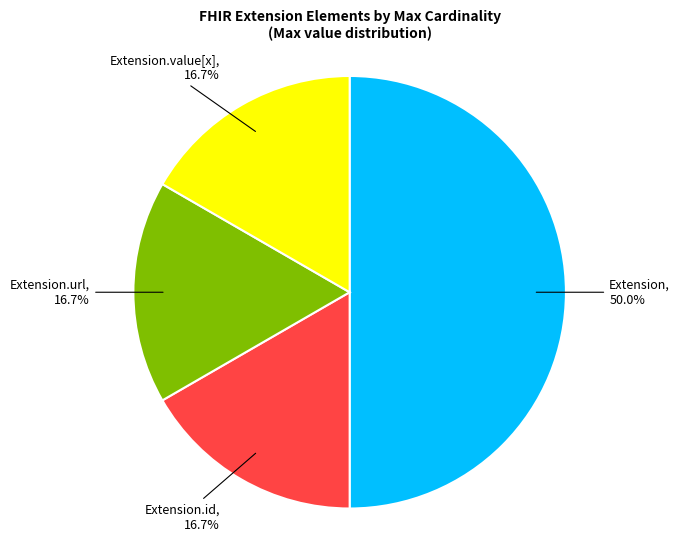

Is Extension.url the majority of the pie?

No